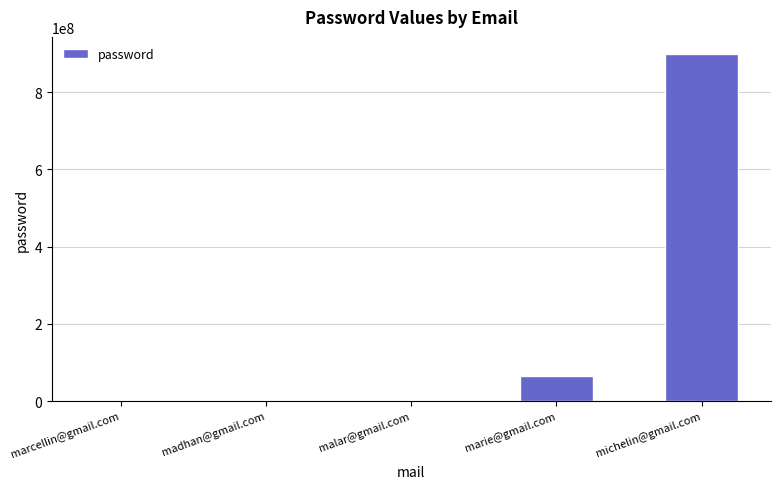

How many distinct data groups are displayed?

1